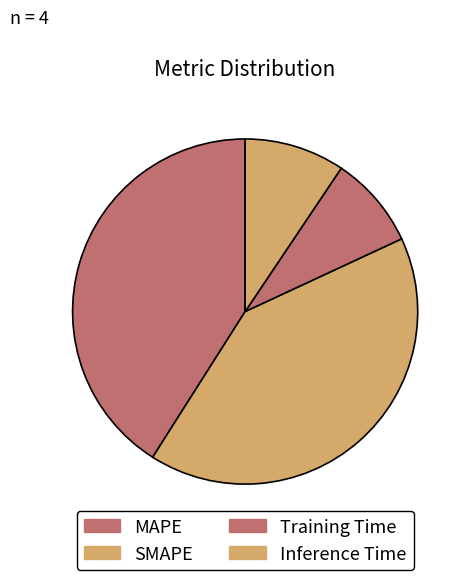

How many slices are in this pie chart?

4